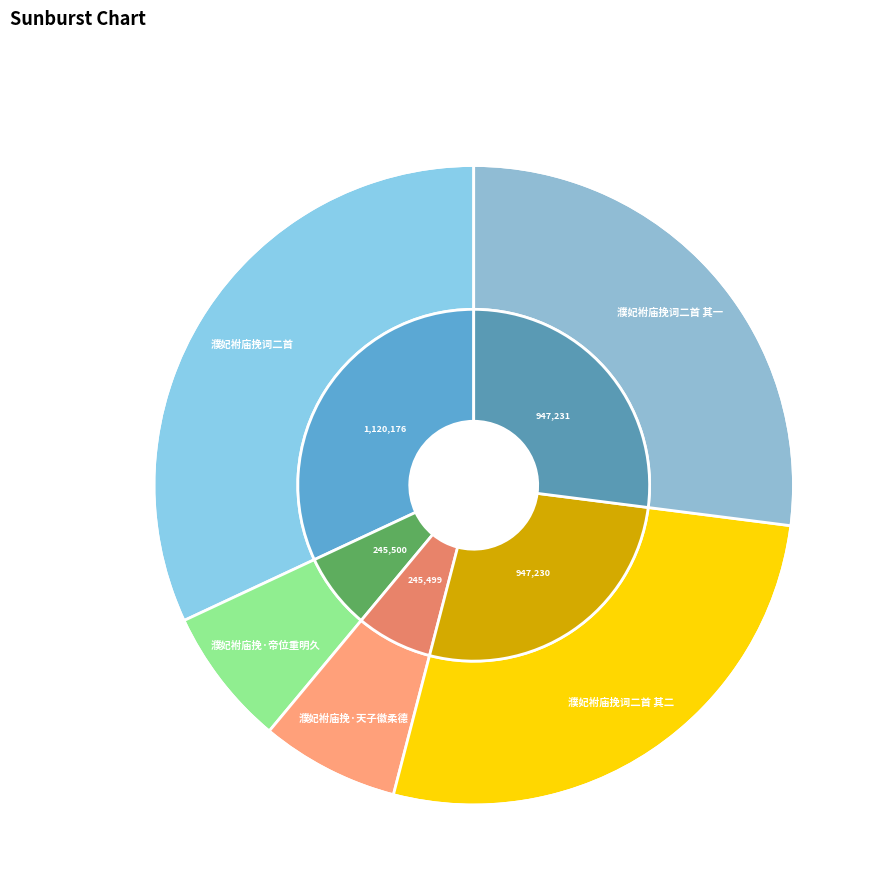

To the nearest percent, what is the combined percentage of 濮妃袝庙挽词二首 其一 and 濮妃袝庙挽·帝位重明久?

34%